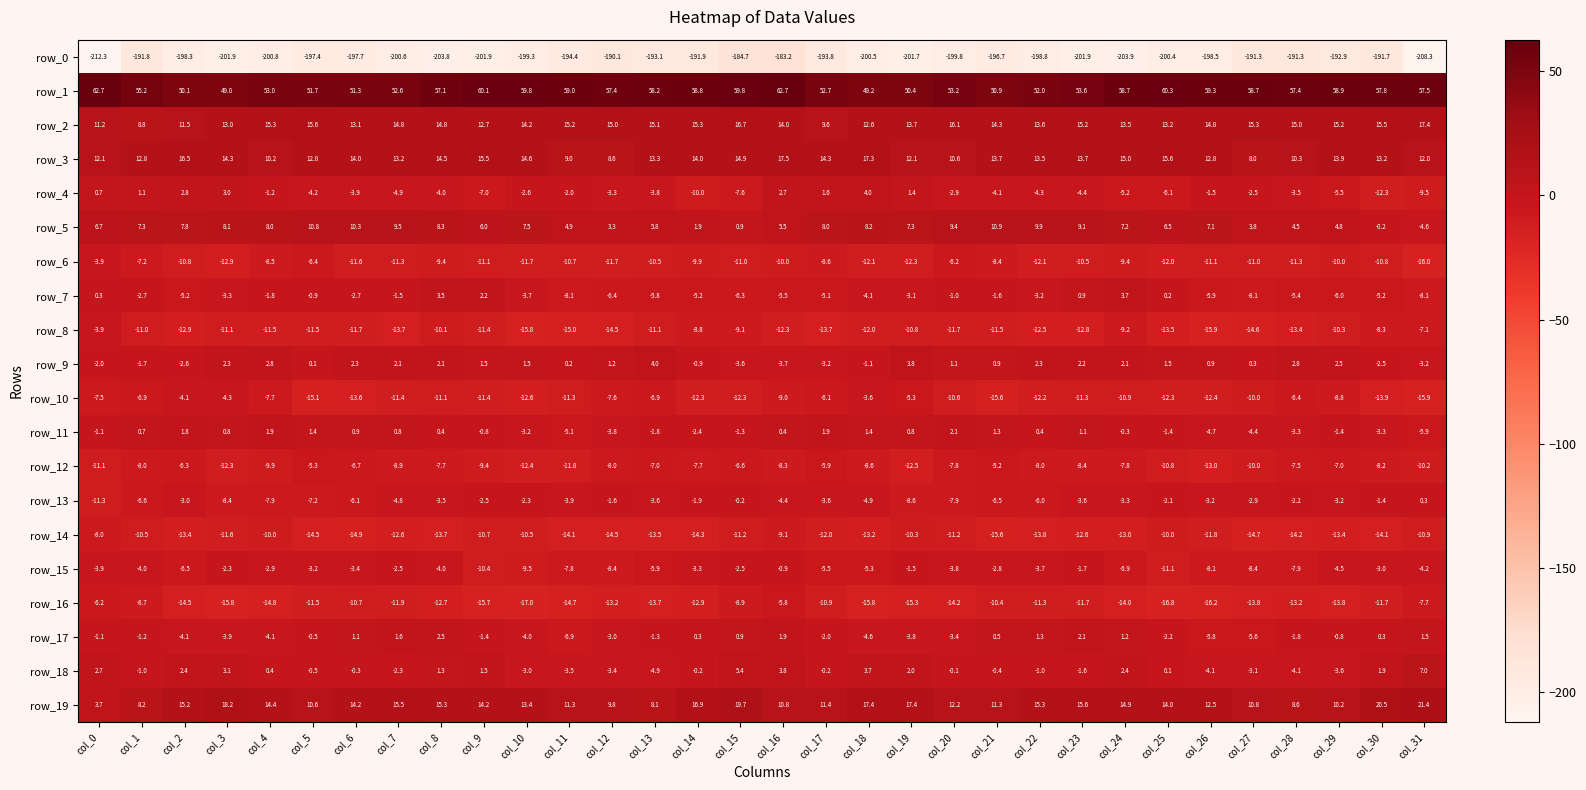

Which category has the lowest value across all series?

col_0